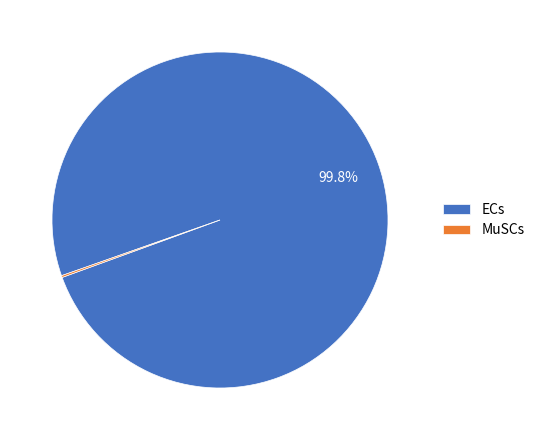

Which category has the biggest portion of the pie?

ECs